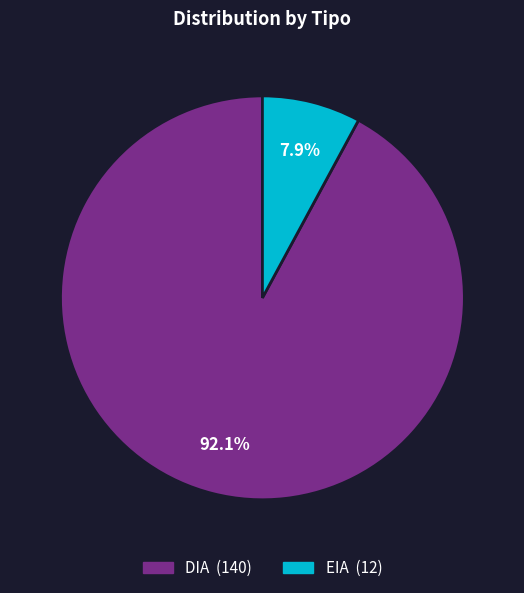

Count the number of slices in the pie.

2